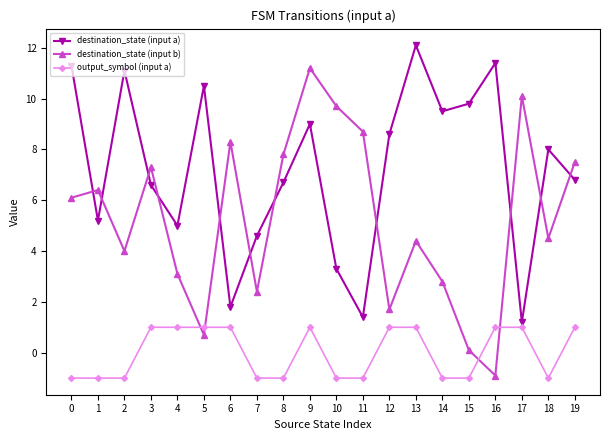

Count the number of categories in the chart.

20